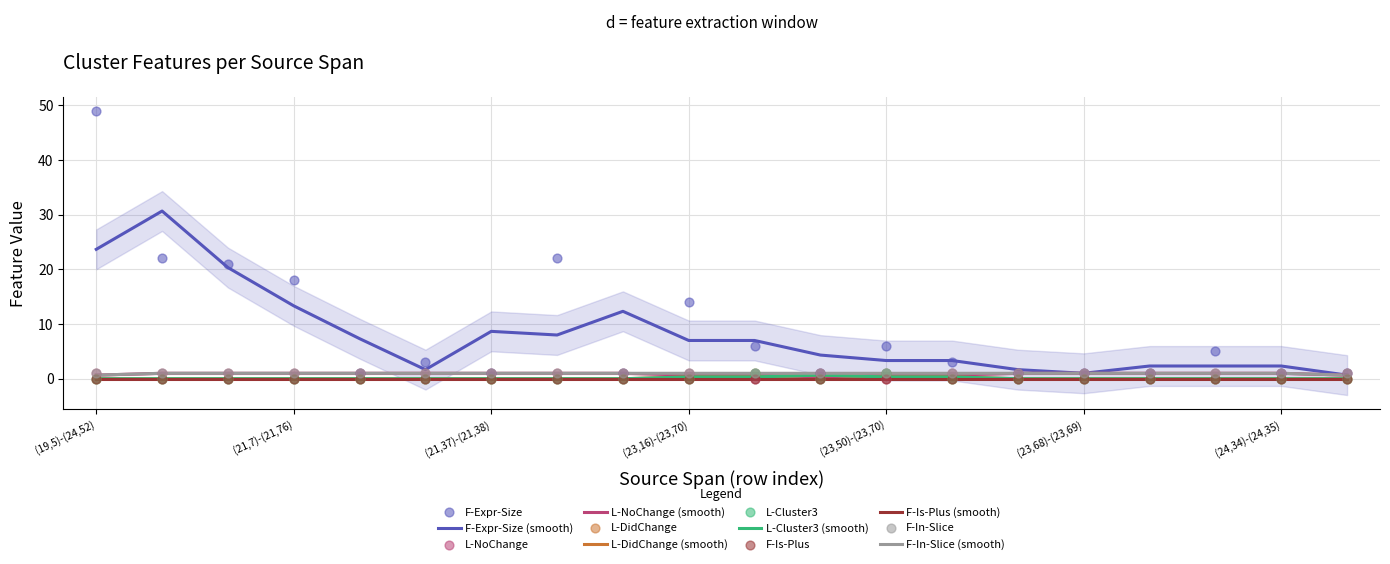

Is the value of L-Cluster3 at (19,5)-(24,52) greater than the value of L-NoChange at (23,47)-(23,48)?

No